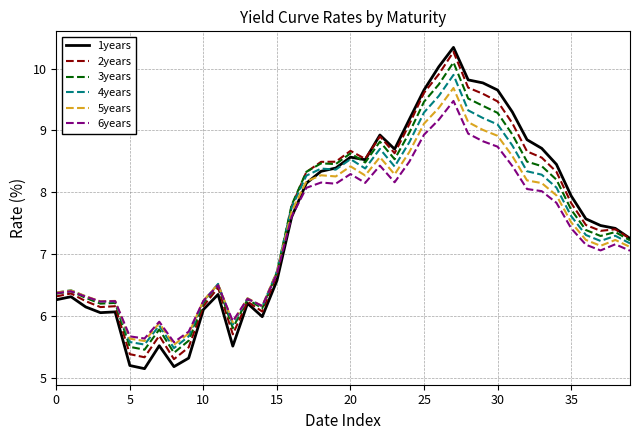

Which series has the largest range (max minus min)?

1years